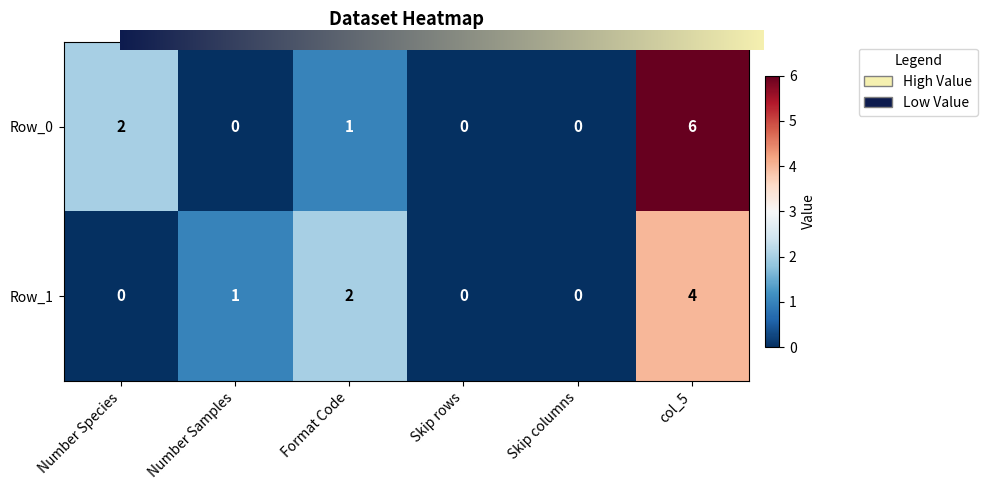

Which series has the largest total across all categories?

Row_0